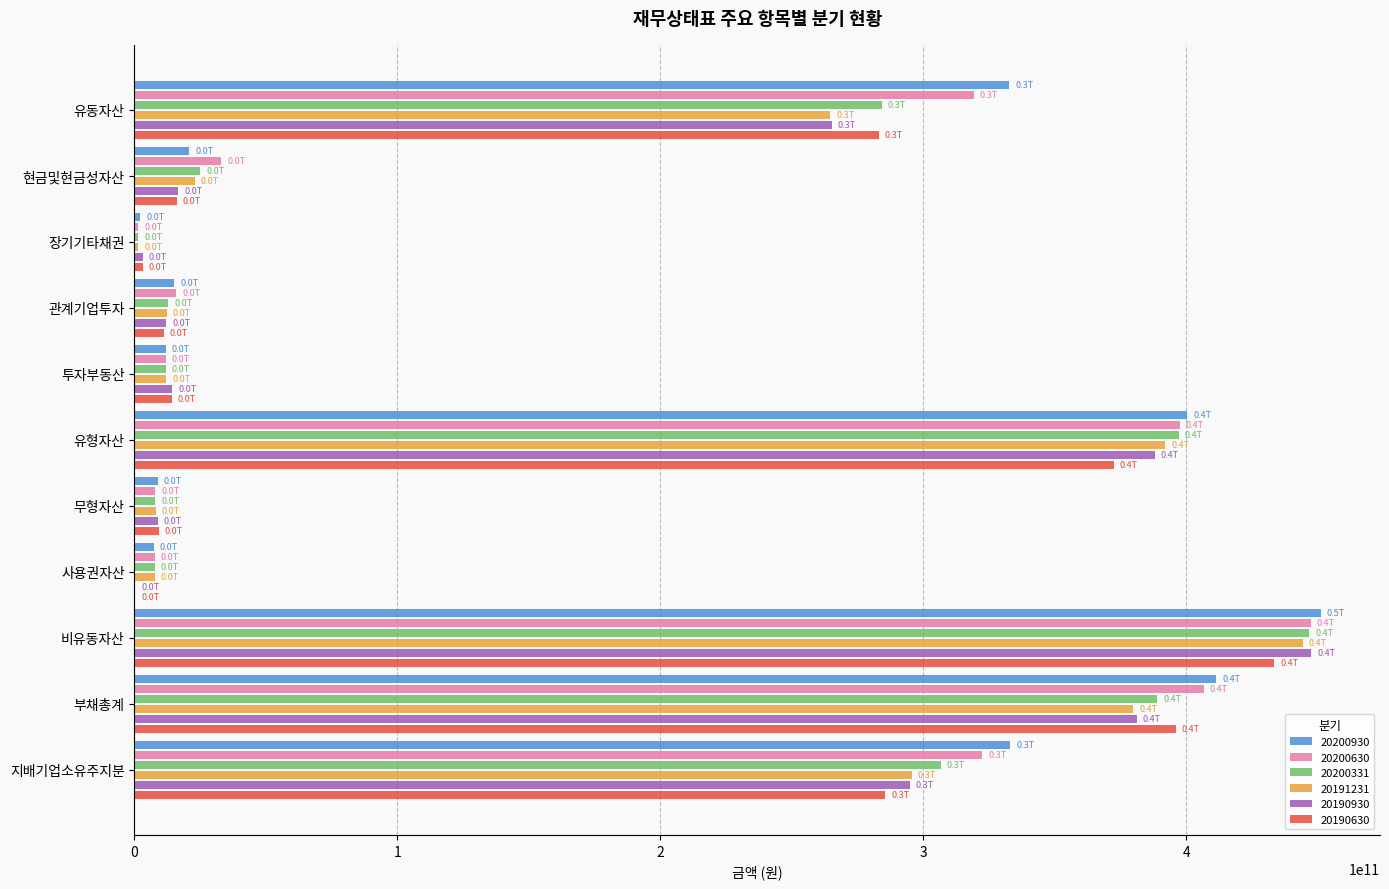

Is the value of 20190930 at 무형자산 greater than the value of 20191231 at 유형자산?

No